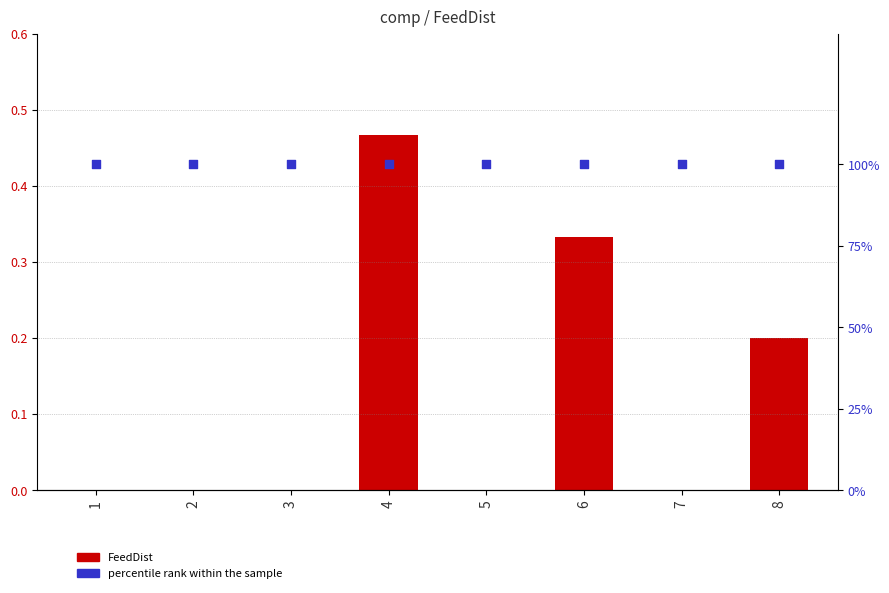

What is the total value across all series at 3?

1.0